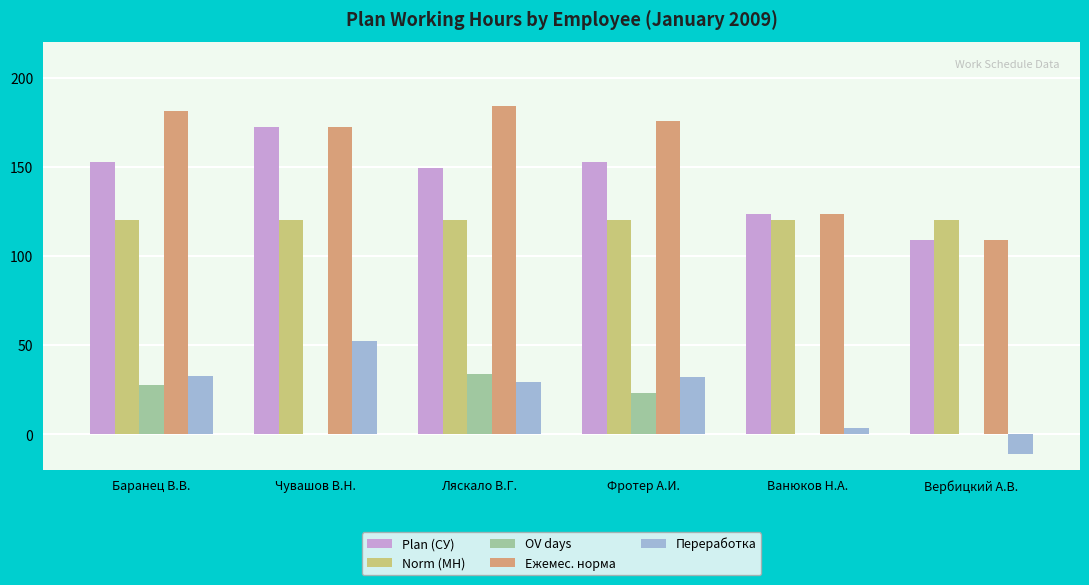

What is the difference between the OV days values at Баранец В.В. and Вербицкий А.В.?

28.0